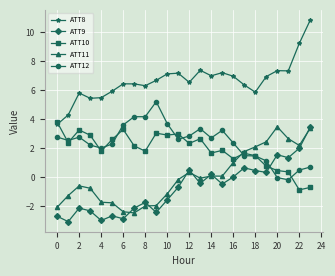

What is the smallest value displayed?

-3.1